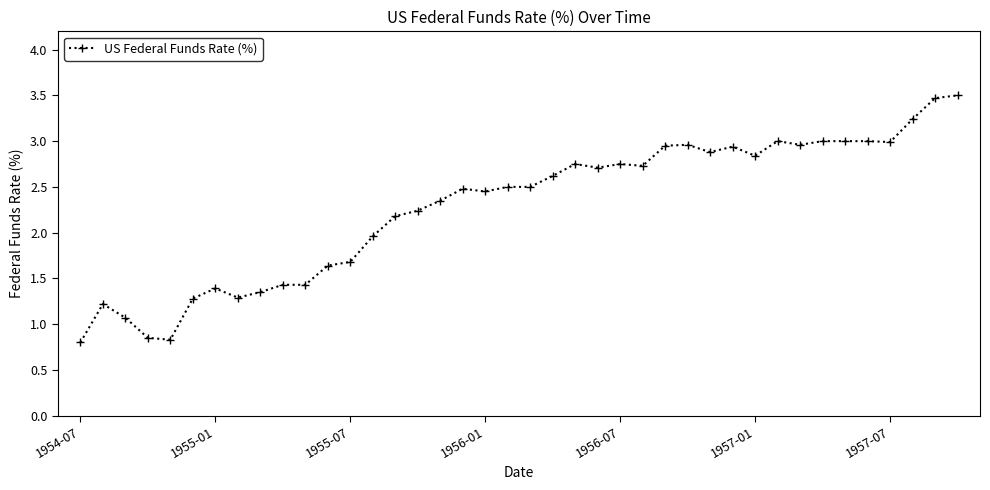

What is the average value?

2.3